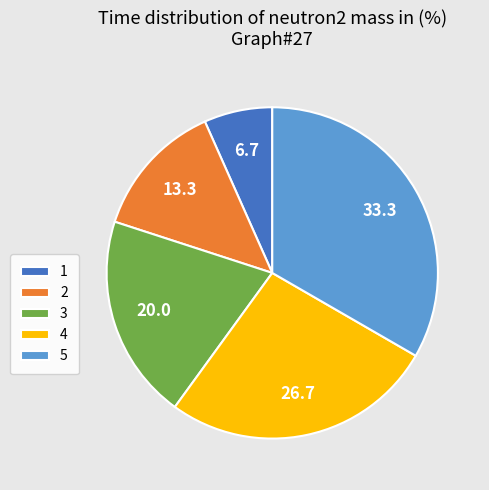

Rank the categories by value from highest to lowest.

5, 4, 3, 2, 1